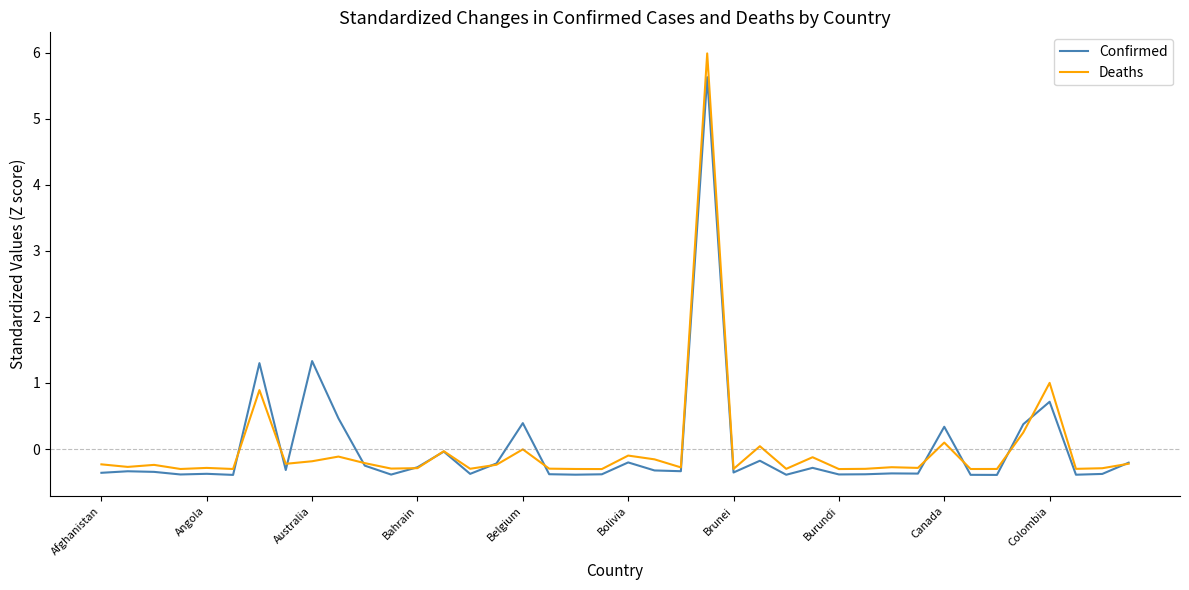

What is the minimum value for Confirmed?

-0.4